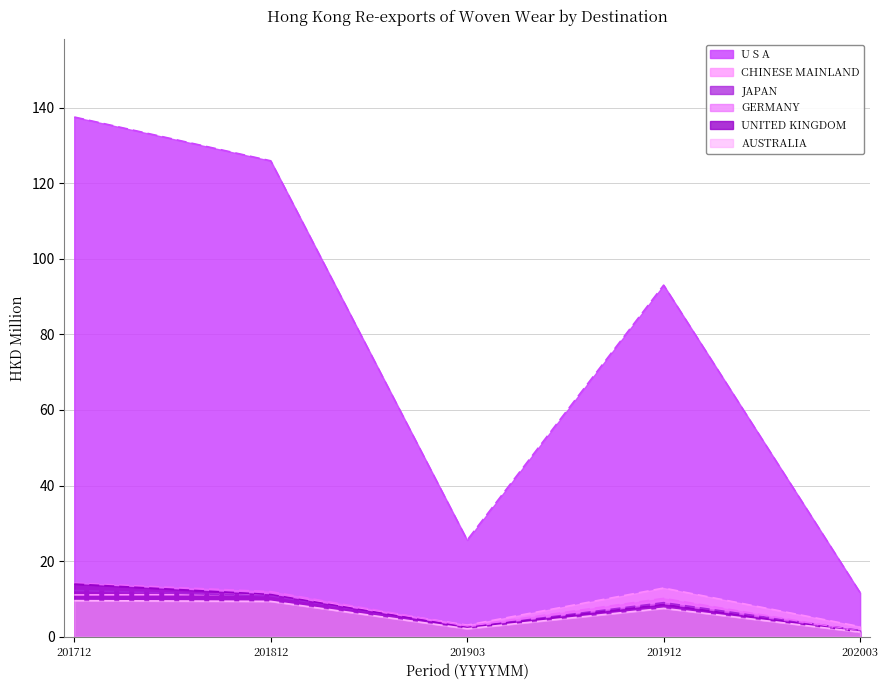

List the labels in order of CHINESE MAINLAND value, smallest first.

202003, 201903, 201712, 201812, 201912